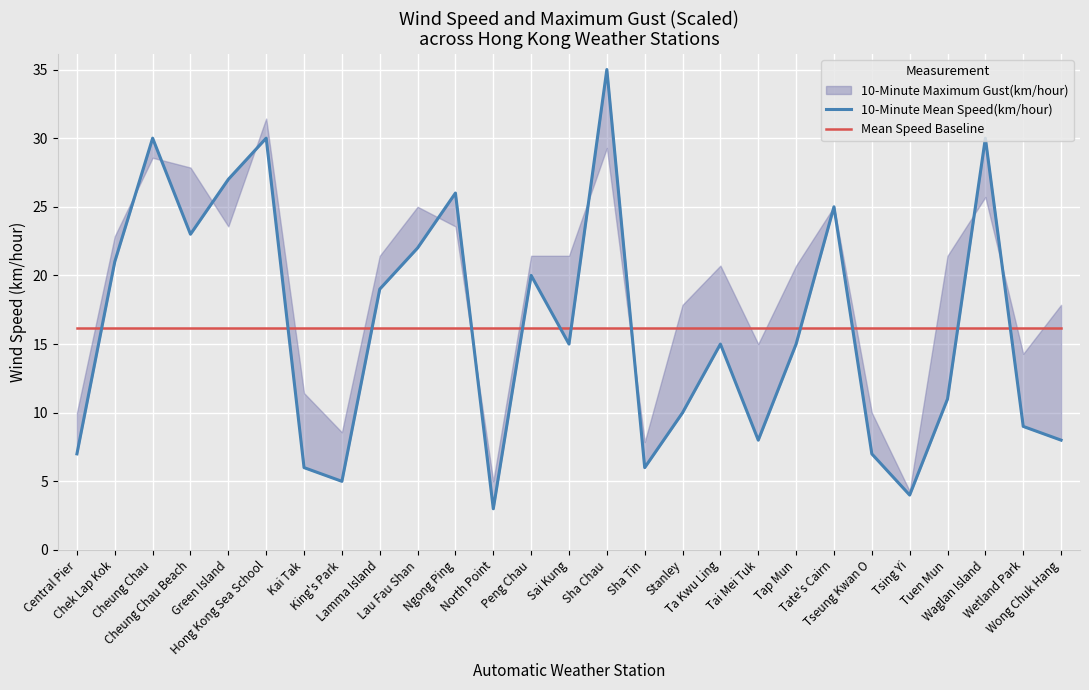

What is the maximum value shown in the chart?

35.0